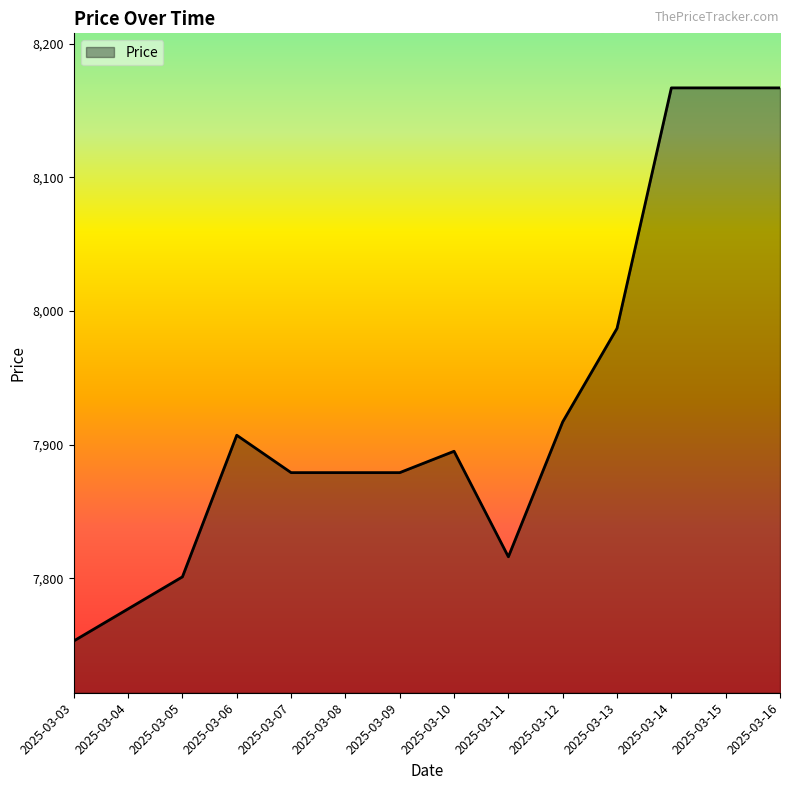

Reading left to right, transcribe all the data shown in this chart.

7753	7777	7801	7907	7879	7879	7879	7895	7816	7917	7987	8167	8167	8167